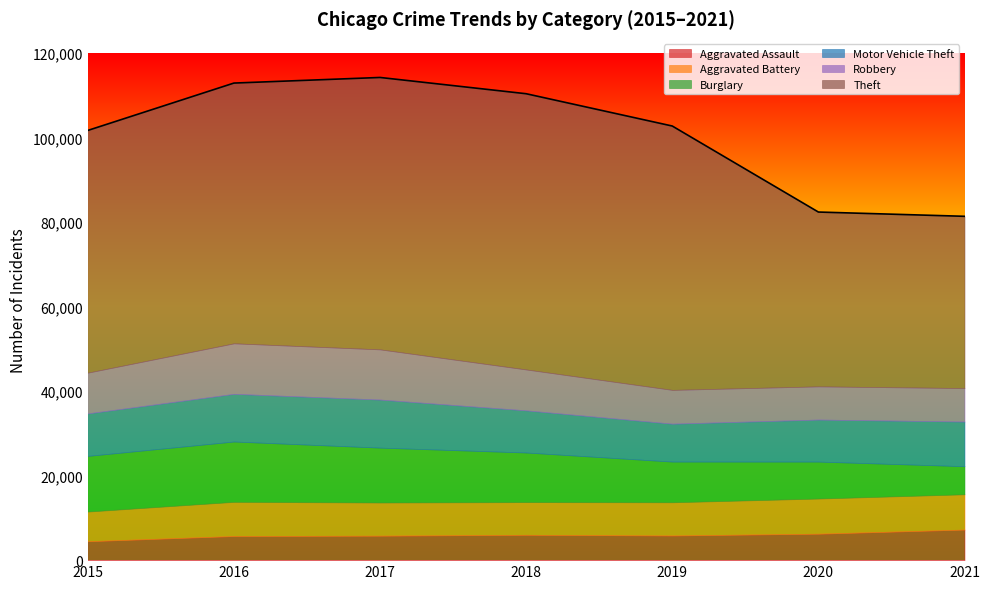

What are all the series names shown in the legend?

Aggravated Assault, Aggravated Battery, Burglary, Motor Vehicle Theft, Robbery, Theft